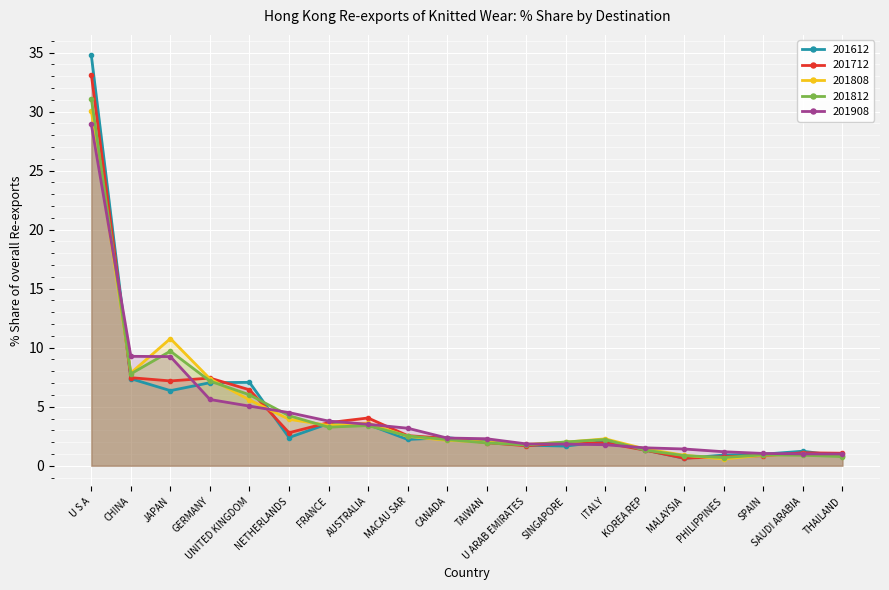

How many lines are shown in the chart?

5